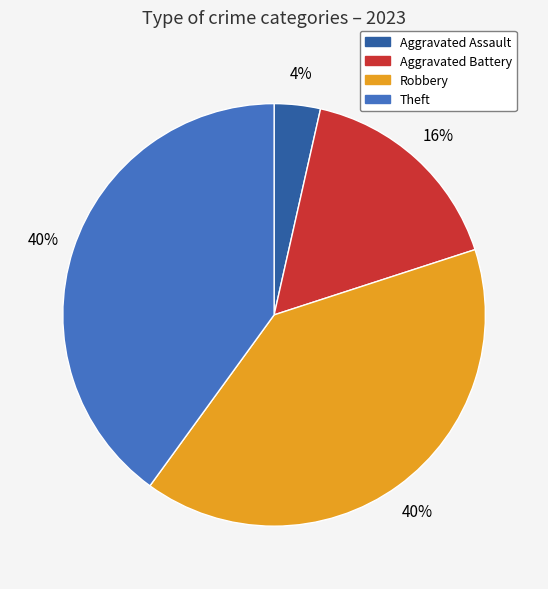

Do Robbery and Aggravated Assault together represent more than half of the pie?

No